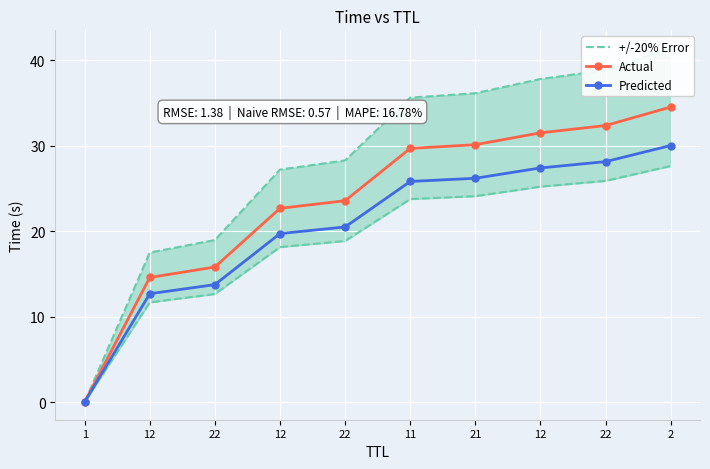

True or false: +/-20% Error and Predicted intersect in this chart.

False